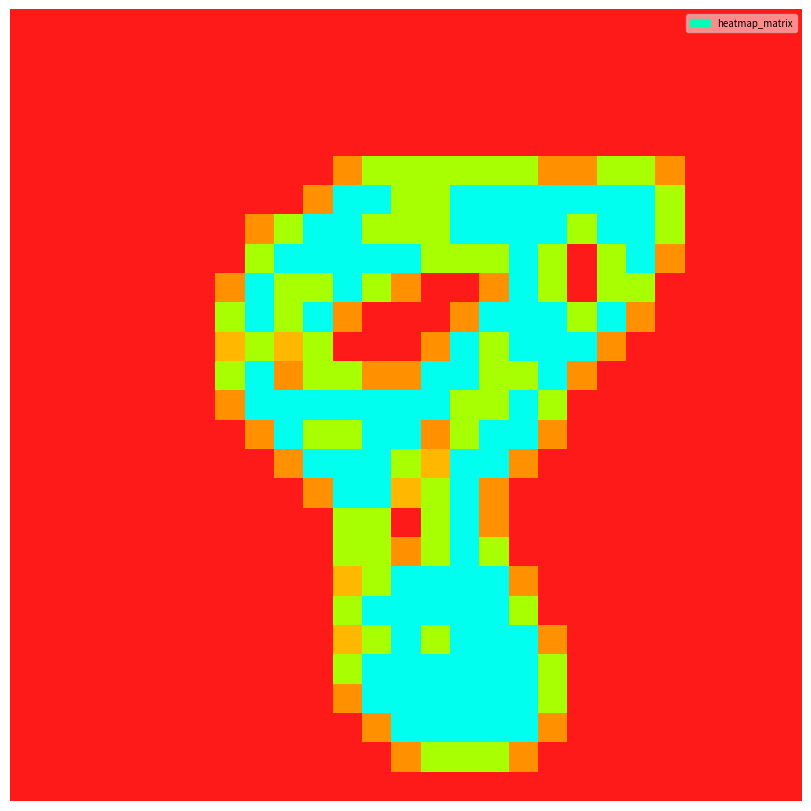

At which category is the sum across all series the highest?

15